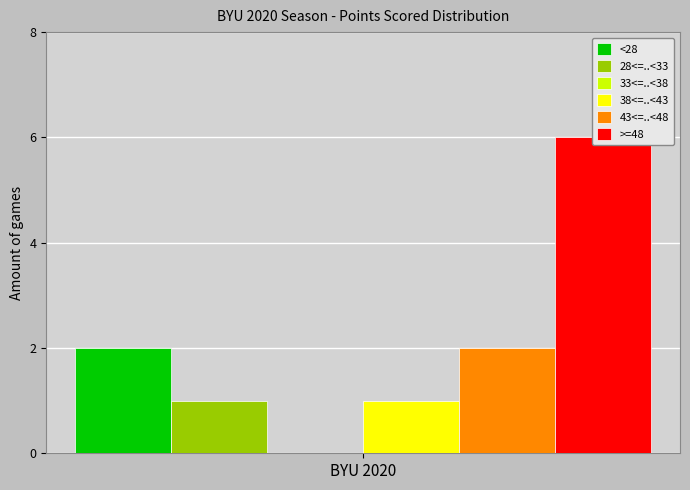

Is the value of 38<=..<43 at Oct 24 greater than the value of >=48 at Sep 26?

No